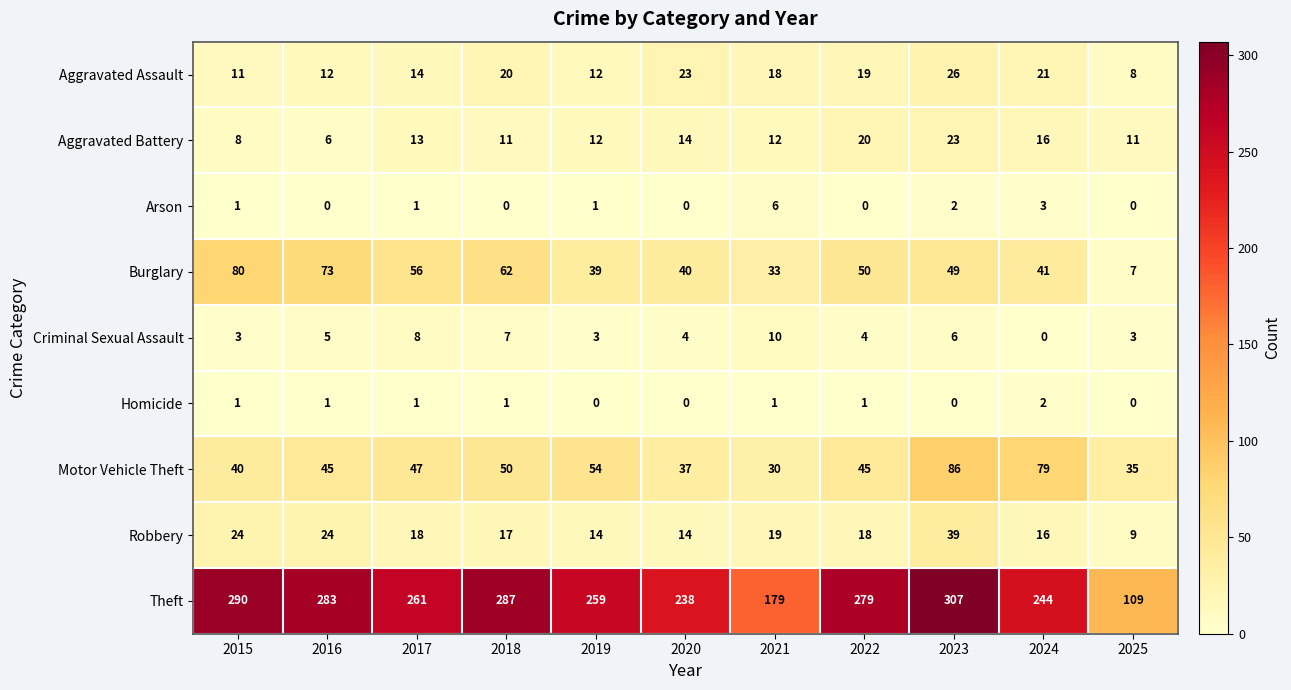

Which category has the highest value in the Arson series?

2021